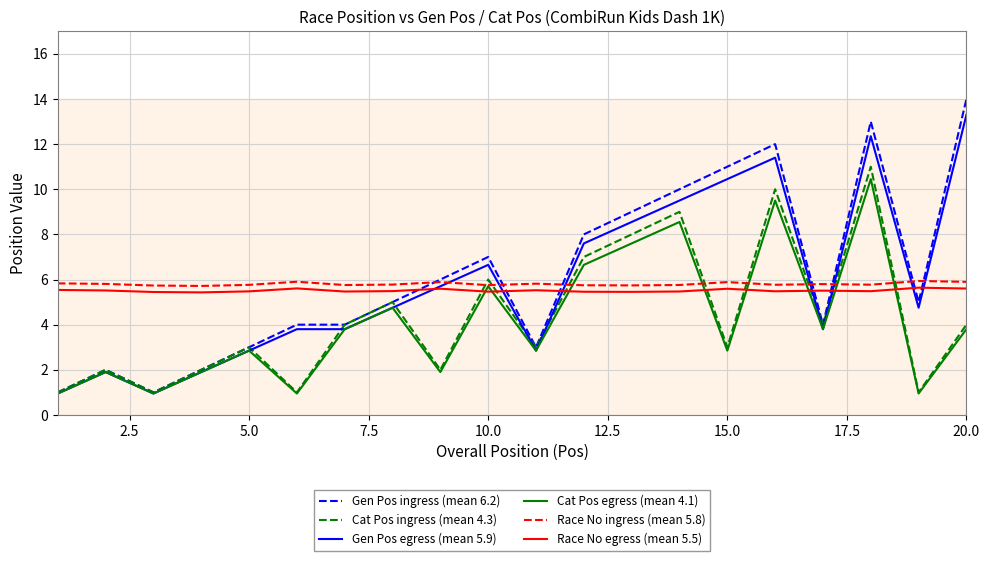

The Cat Pos ingress (mean 4.3) series shows 2.6 at 20.0. True or false?

False